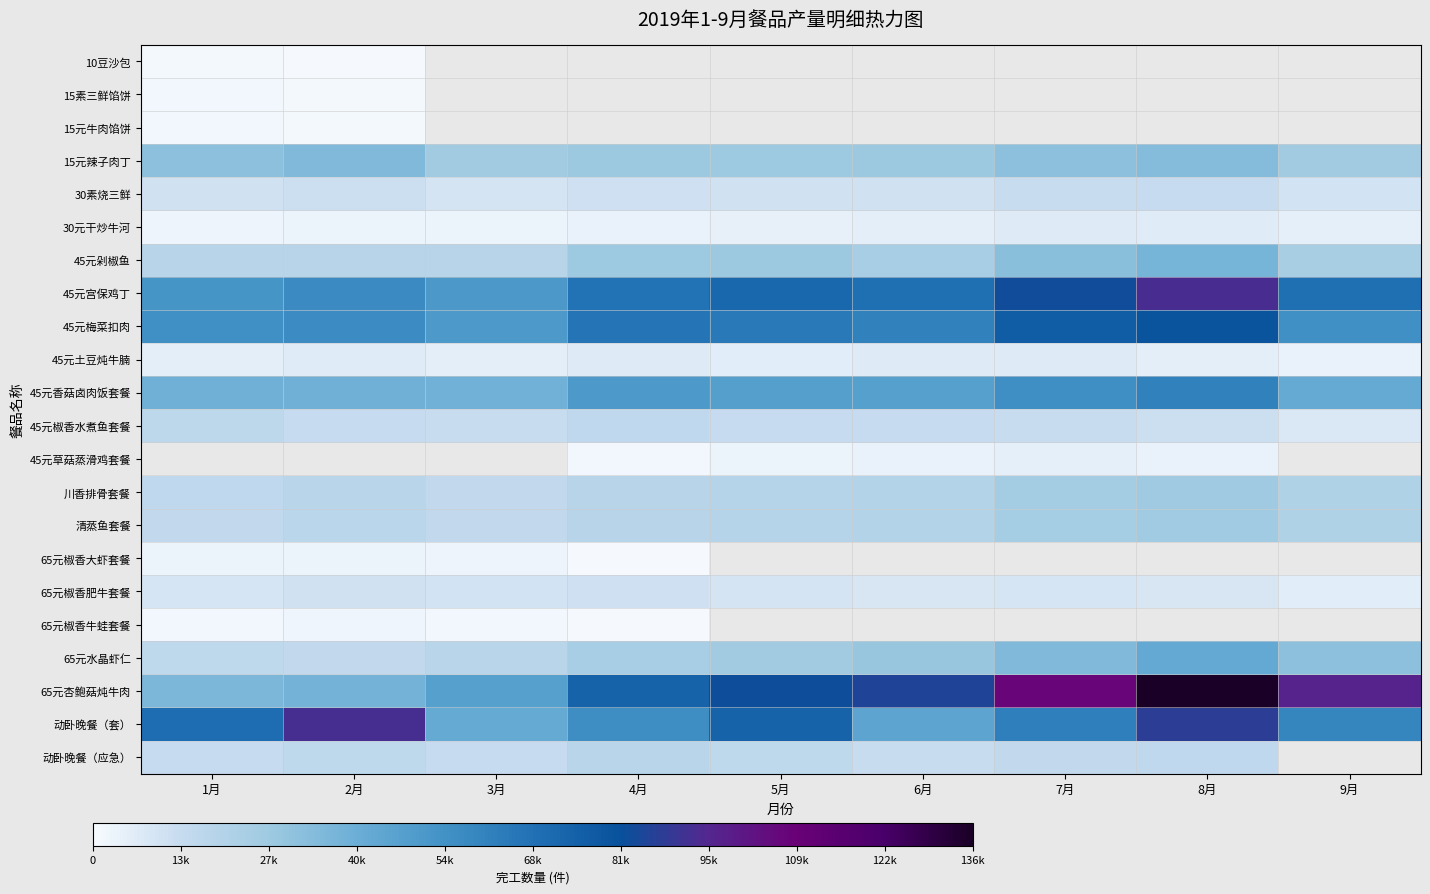

The 45元香菇卤肉饭套餐 series shows 64219.6 at 3月. True or false?

False